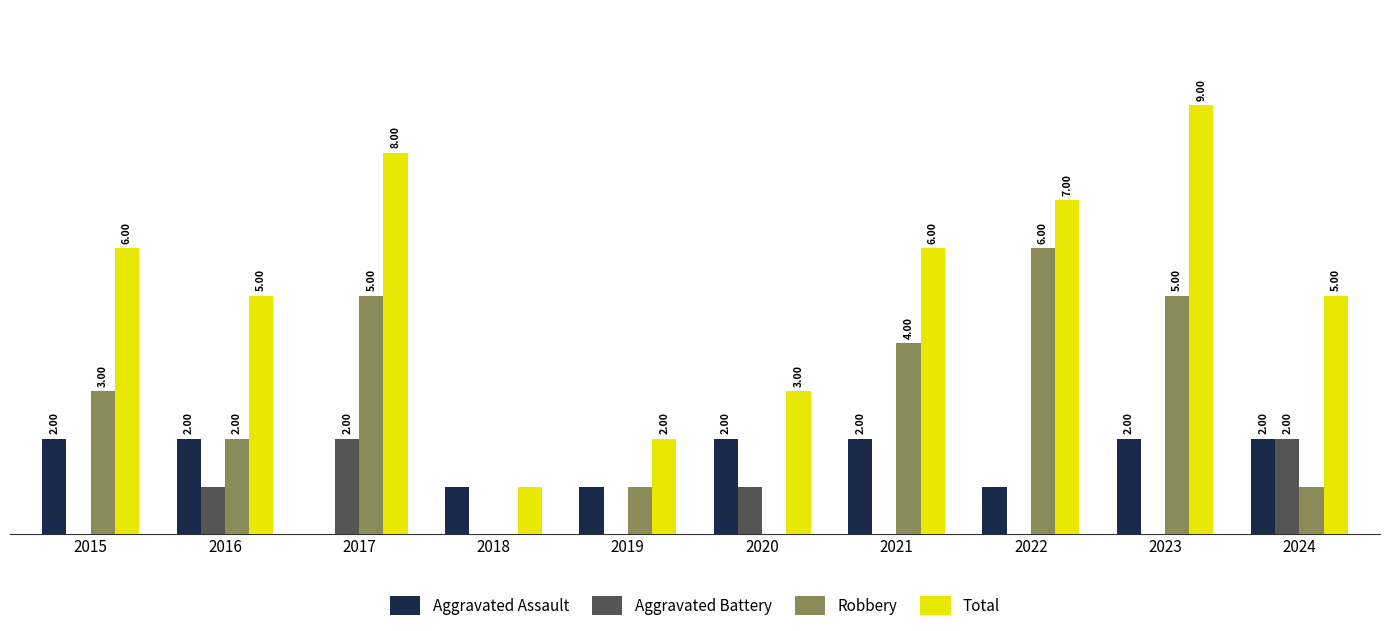

Which series has the largest range (max minus min)?

Total